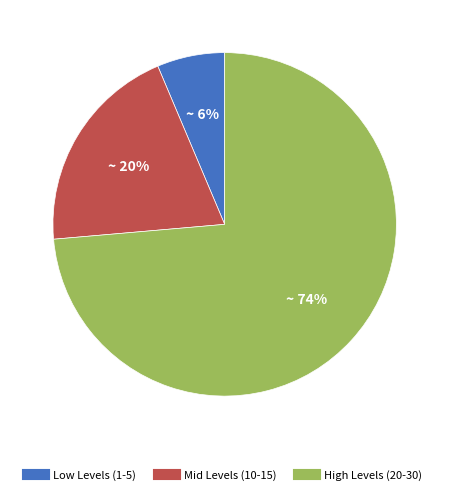

To the nearest percent, what is the average slice percentage?

33%